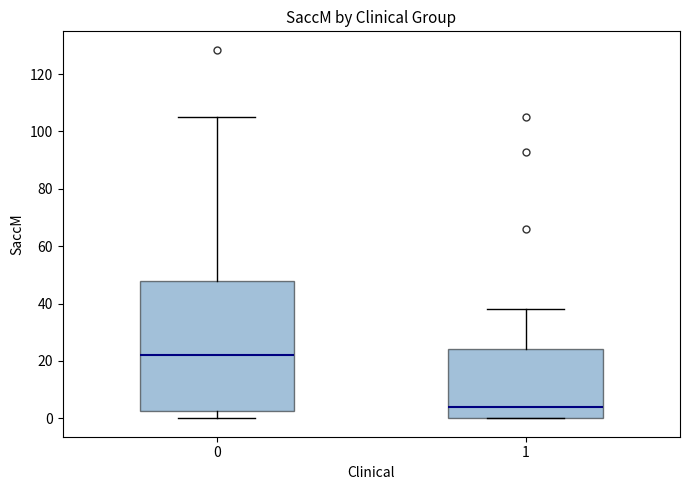

Comparing the boxes themselves (not the whiskers), which one is the tallest?

0